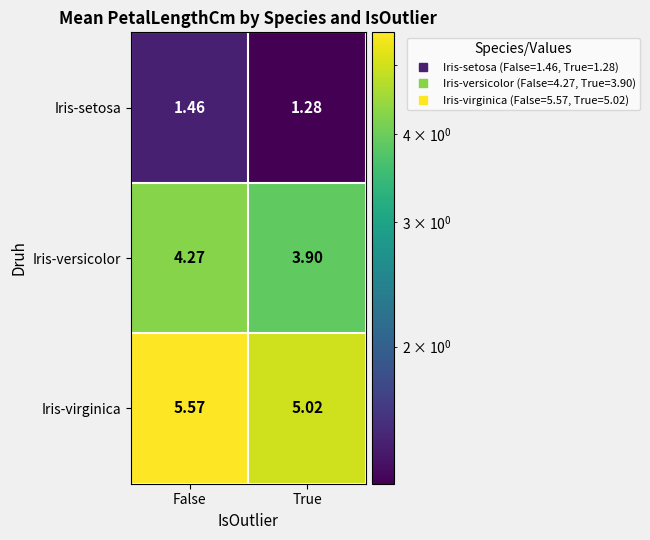

At which label does Iris-versicolor first exceed 4?

False